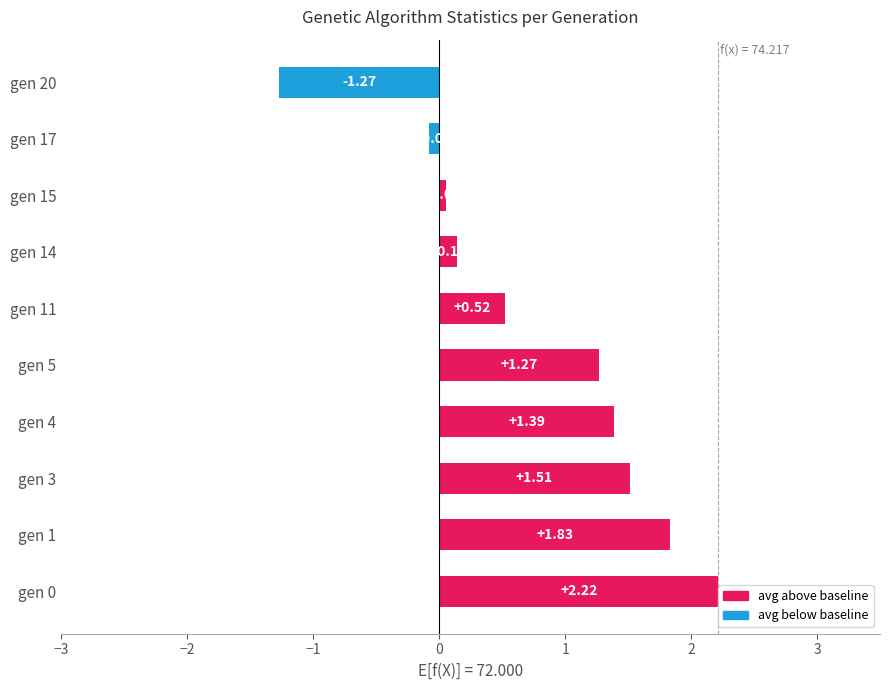

What is the ratio of the value at gen 5 to the value at gen 1?

0.7